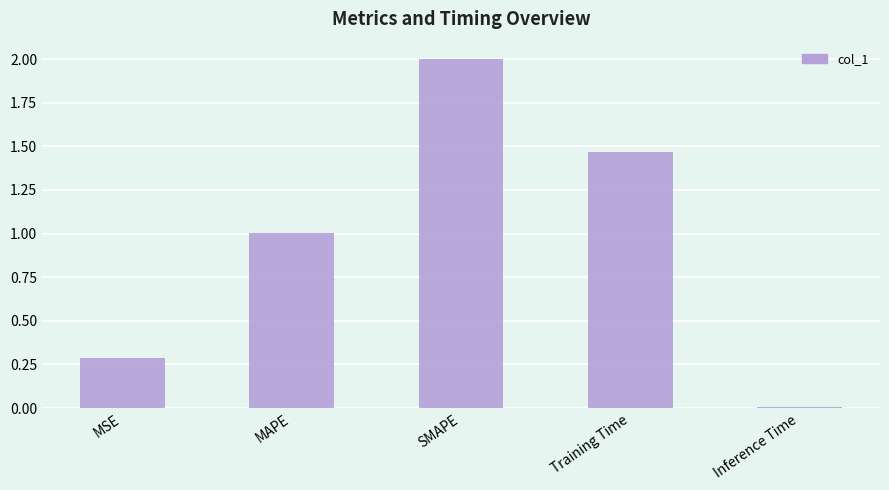

Between MAPE and Inference Time, which is larger?

MAPE